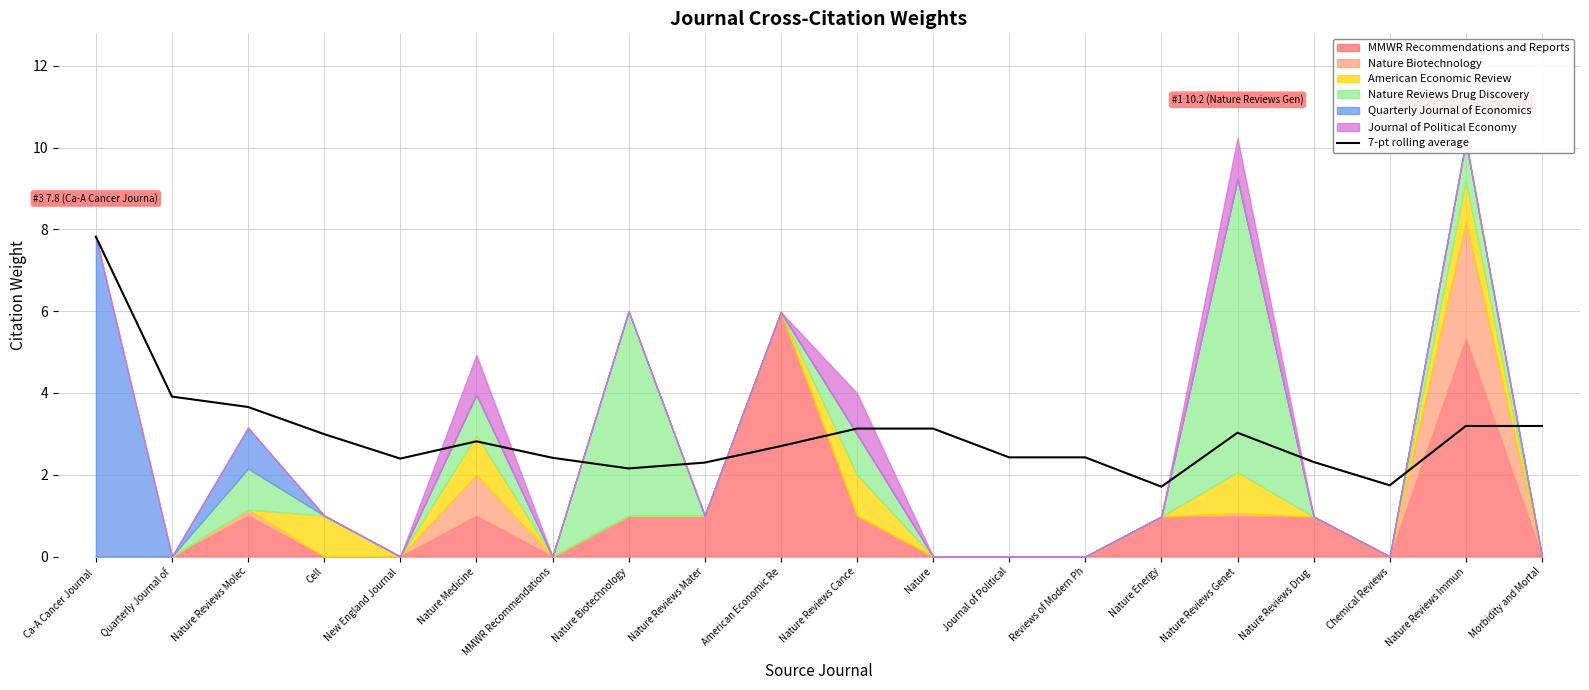

What is the label of the 4th point from the right?

Nature Reviews Drug 